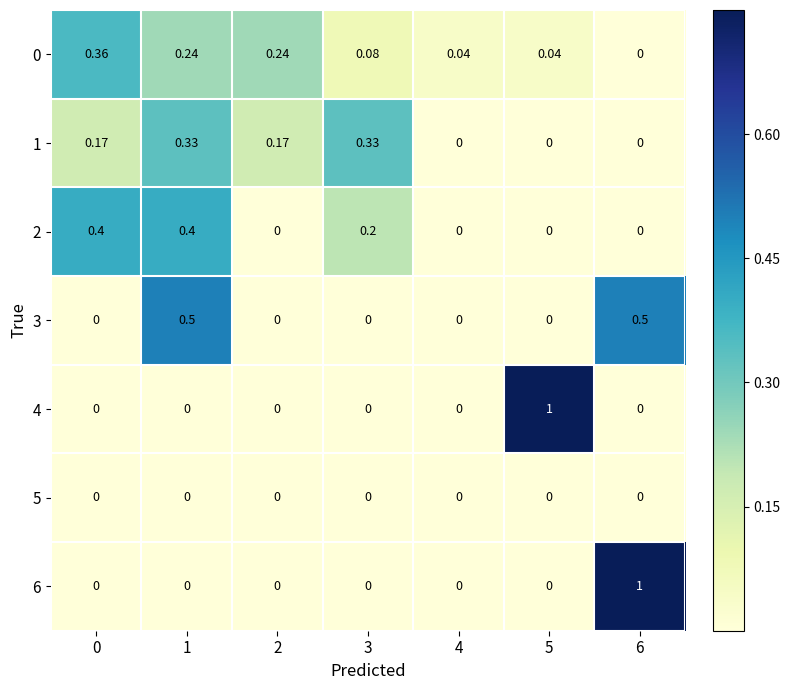

Between 0 and 4, which series saw the biggest shift?

2